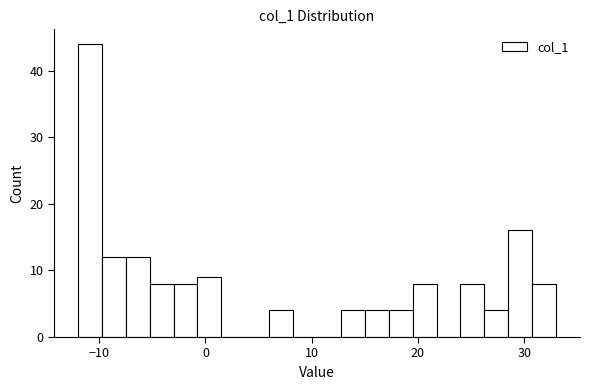

Around what value on the x-axis is the tallest bar? Give the approximate position of its centre, as read against the axis.

-11